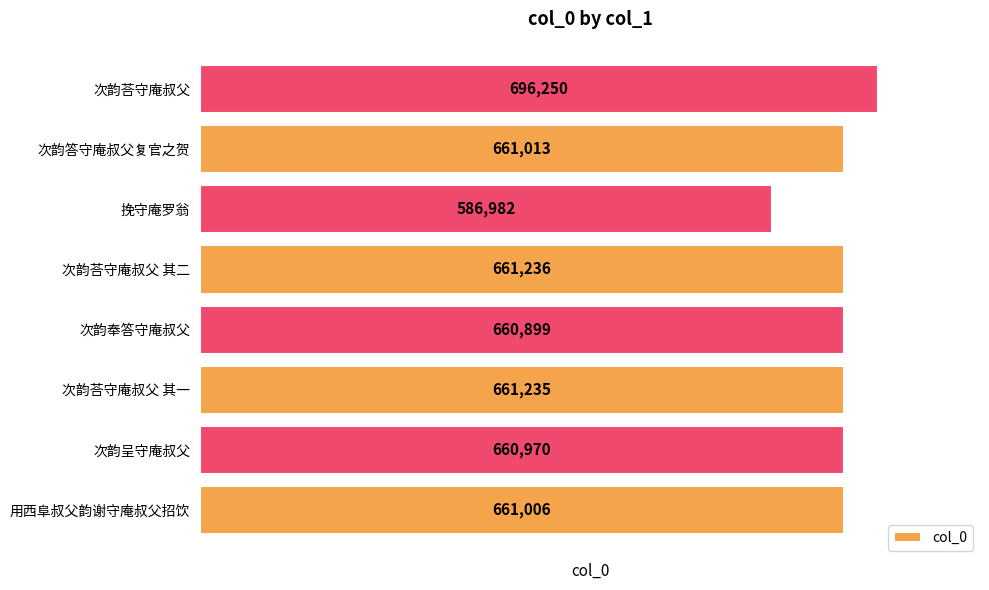

The chart shows a value of 366067 at 次韵呈守庵叔父. True or false?

False